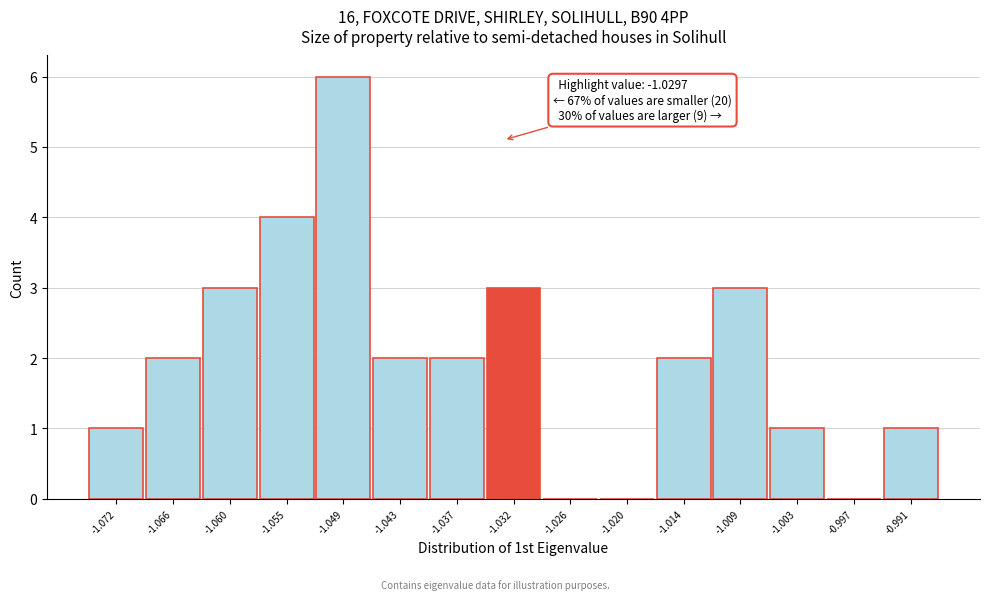

Reading left to right, transcribe all the data shown in this chart.

-1.072=1	-1.066=2	-1.060=3	-1.055=4	-1.049=6	-1.043=2	-1.037=2	-1.032=3	-1.026=0	-1.020=0	-1.014=2	-1.009=3	-1.003=1	-0.997=0	-0.991=1